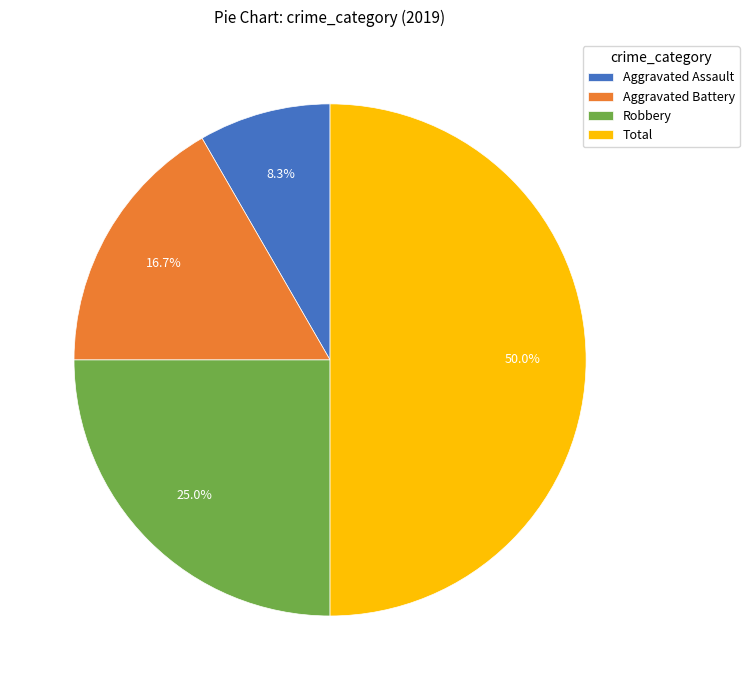

Approximately how many times larger is the value at Aggravated Assault compared to Robbery?

0.3